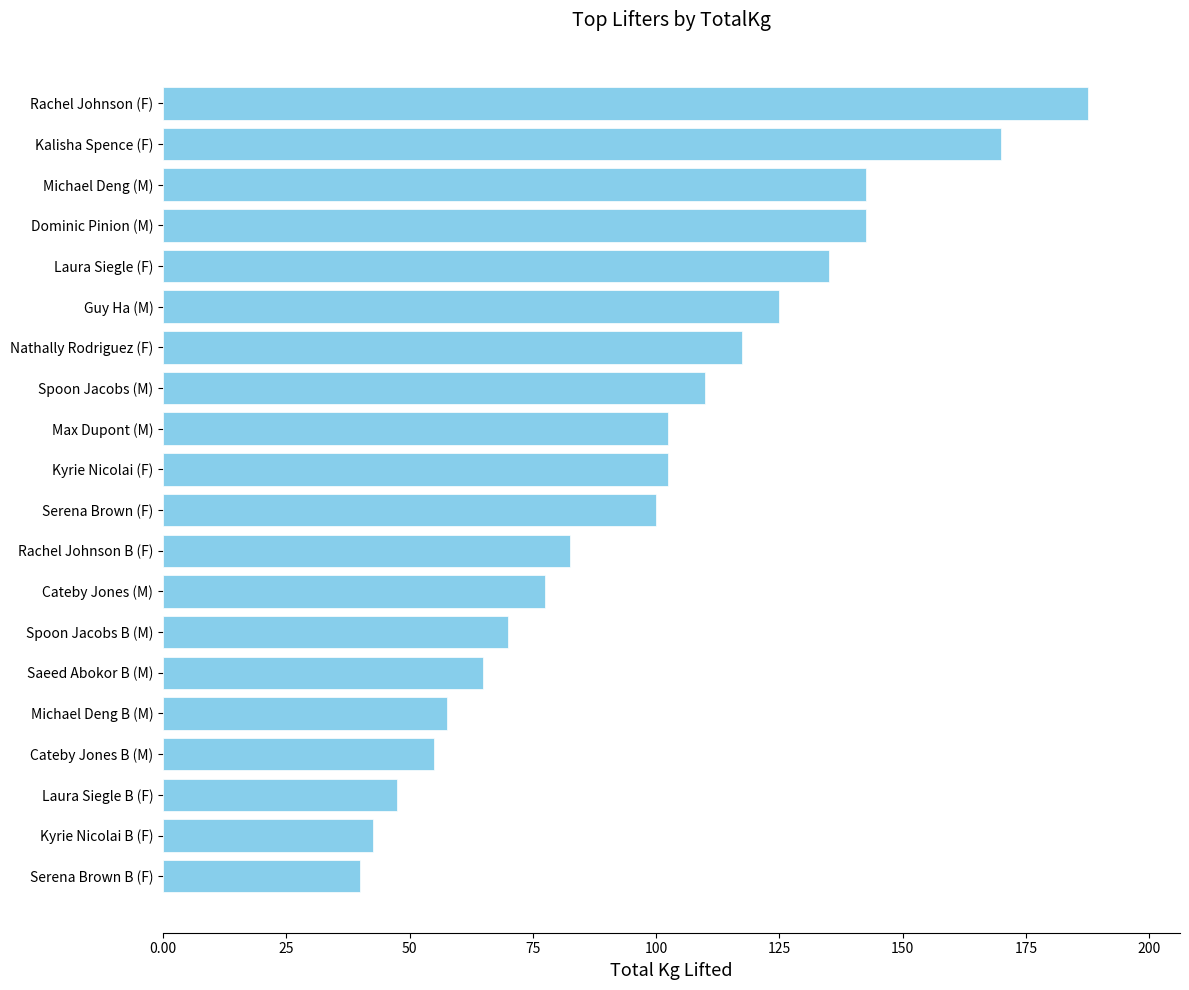

How many bars are there in total?

20